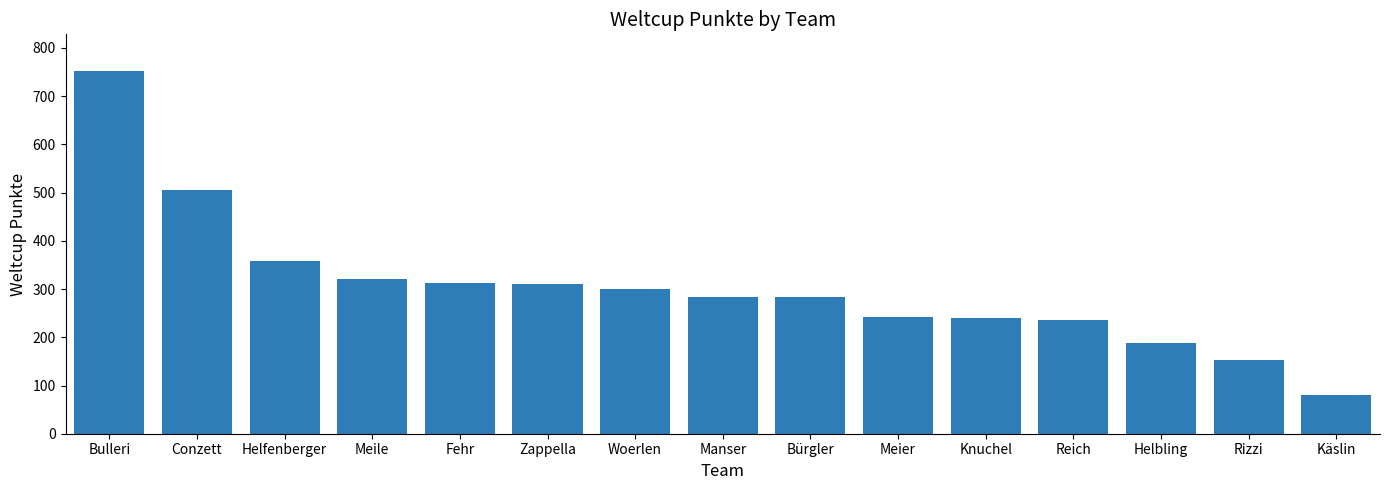

How many data points are less than 284?

7